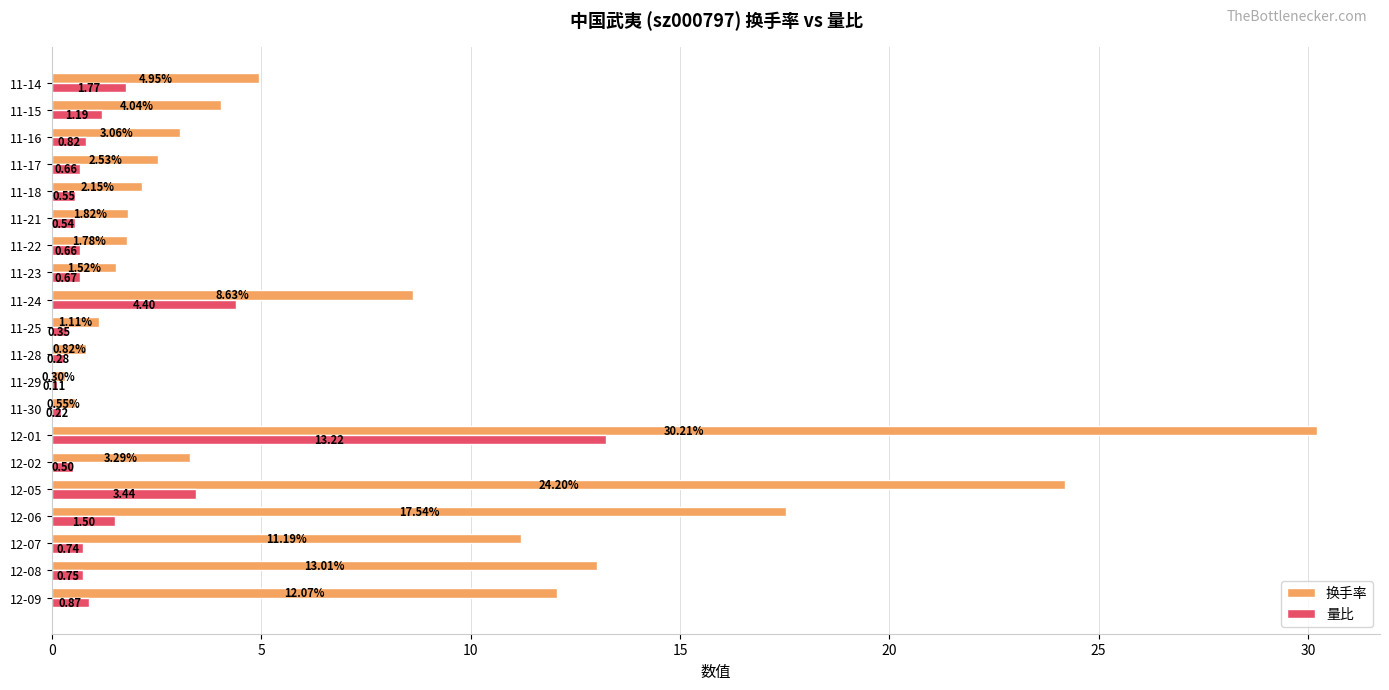

What are all the series names shown in the legend?

换手率, 量比